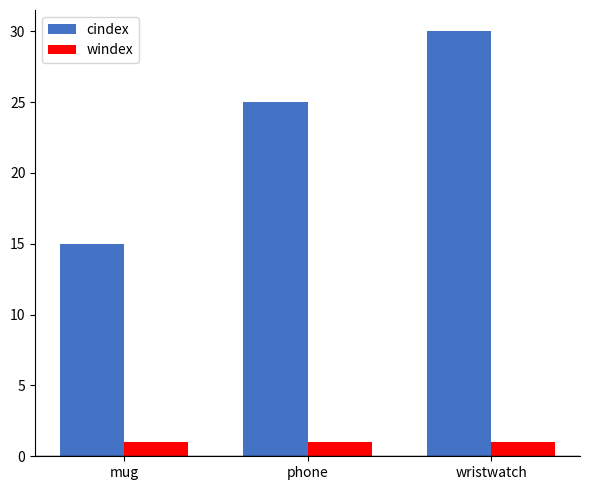

How many cindex values are between 15 and 30?

3